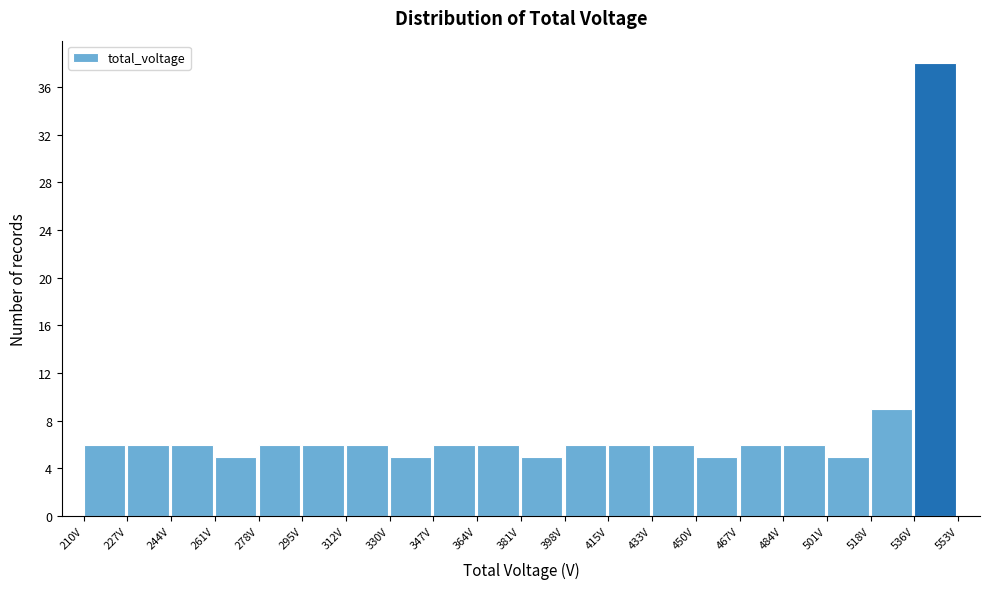

Reading left to right, list every bar in this chart as the range it spans on the x-axis followed by its height. Neither the bar edges nor the heights are printed on the chart, so give them approximately, as read against the axes.

210 to 228: 6
228 to 244: 6
244 to 262: 6
262 to 278: 5
278 to 296: 6
296 to 312: 6
312 to 330: 6
330 to 348: 5
348 to 364: 6
364 to 382: 6
382 to 398: 5
398 to 416: 6
416 to 434: 6
434 to 450: 6
450 to 468: 5
468 to 484: 6
484 to 502: 6
502 to 518: 5
518 to 536: 9
536 to 554: 38